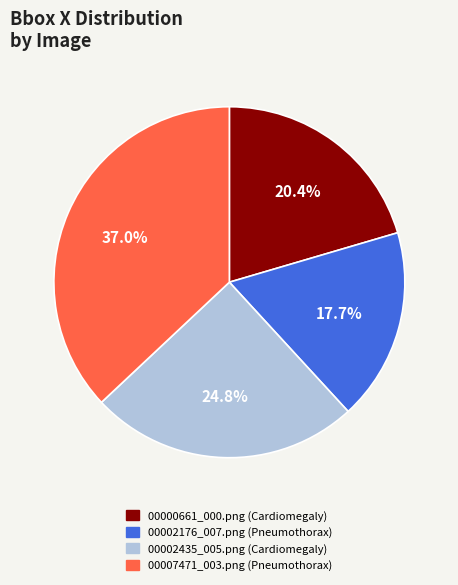

To the nearest percent, what is the average slice percentage?

25%